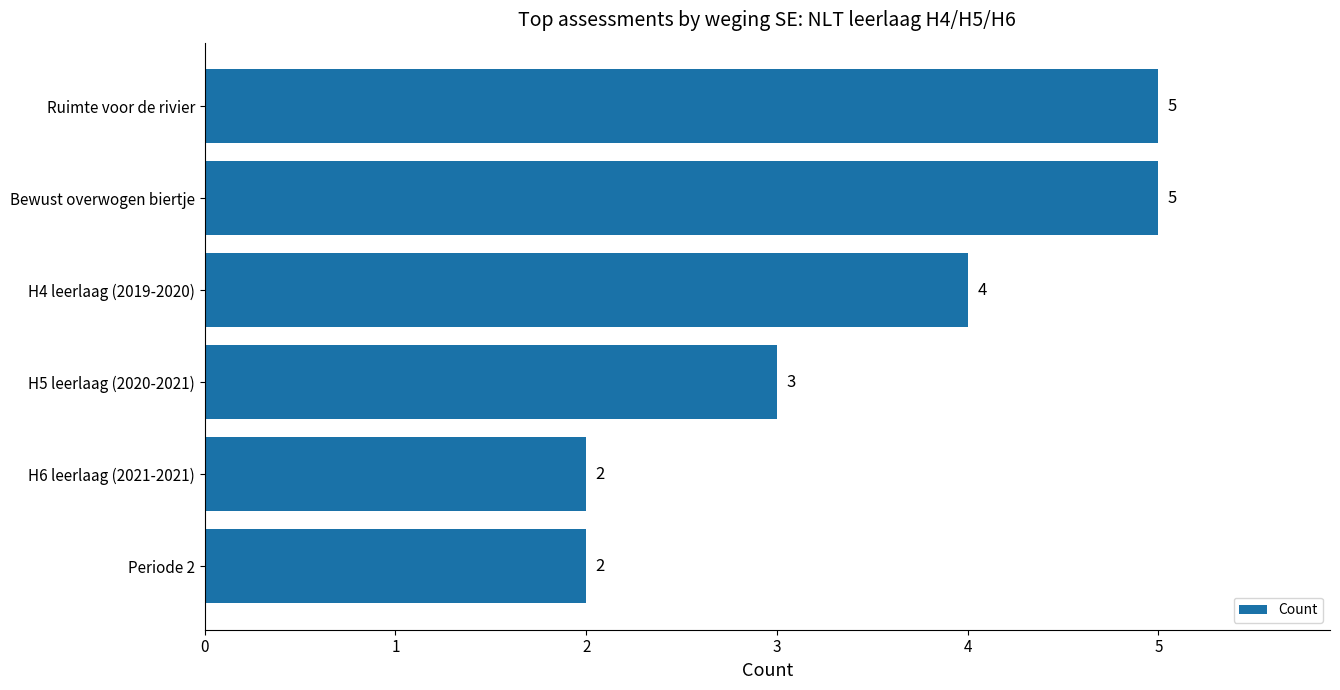

What is the ratio of the value at Ruimte voor de rivier to the value at H5 leerlaag (2020-2021)?

1.7